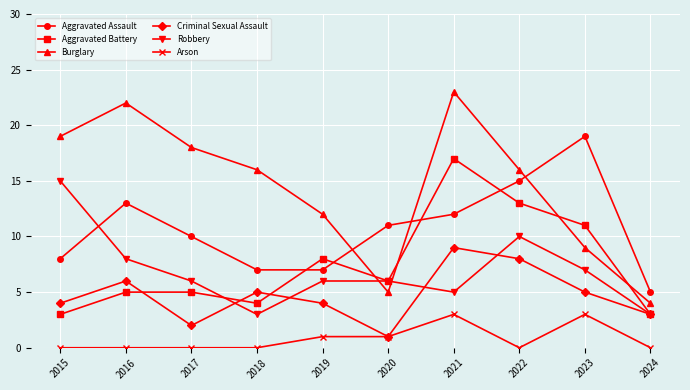

Reading left to right, transcribe all the data shown in this chart.

Aggravated Assault: 2015=8	2016=13	2017=10	2018=7	2019=7	2020=11	2021=12	2022=15	2023=19	2024=5
Aggravated Battery: 2015=3	2016=5	2017=5	2018=4	2019=8	2020=6	2021=17	2022=13	2023=11	2024=3
Burglary: 2015=19	2016=22	2017=18	2018=16	2019=12	2020=5	2021=23	2022=16	2023=9	2024=4
Criminal Sexual Assault: 2015=4	2016=6	2017=2	2018=5	2019=4	2020=1	2021=9	2022=8	2023=5	2024=3
Robbery: 2015=15	2016=8	2017=6	2018=3	2019=6	2020=6	2021=5	2022=10	2023=7	2024=3
Arson: 2015=0	2016=0	2017=0	2018=0	2019=1	2020=1	2021=3	2022=0	2023=3	2024=0